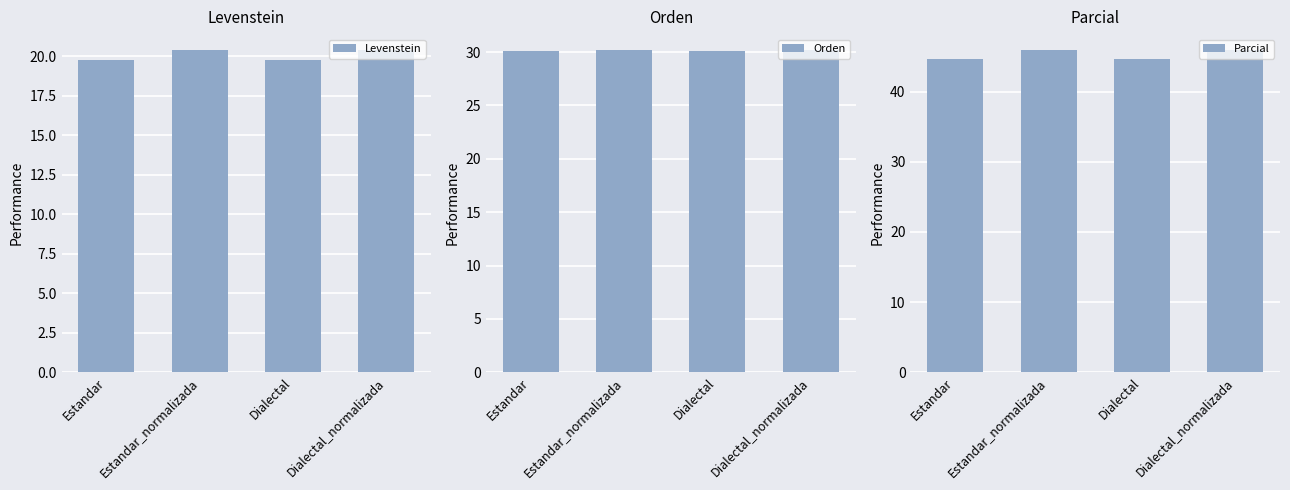

Rank the series by their average value, from lowest to highest.

Levenstein, Orden, Parcial